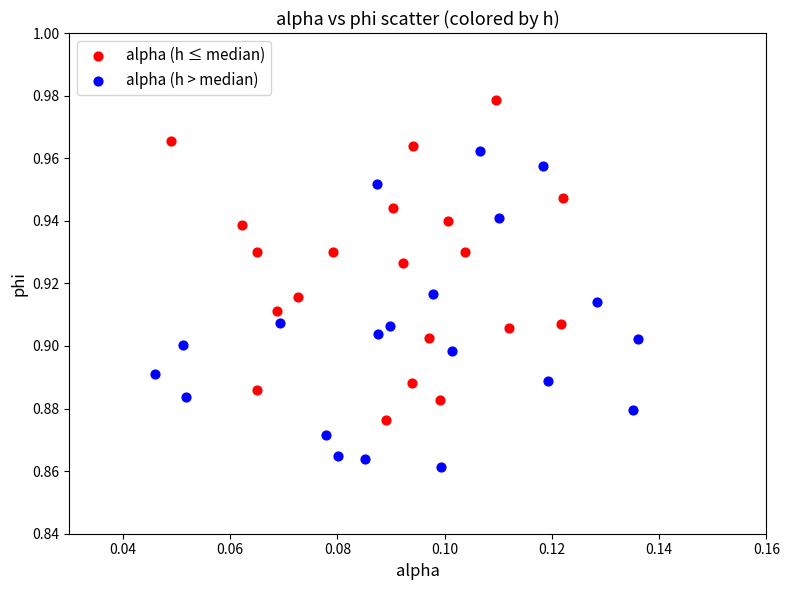

What are all the series names shown in the legend?

alpha (h ≤ median), alpha (h > median)